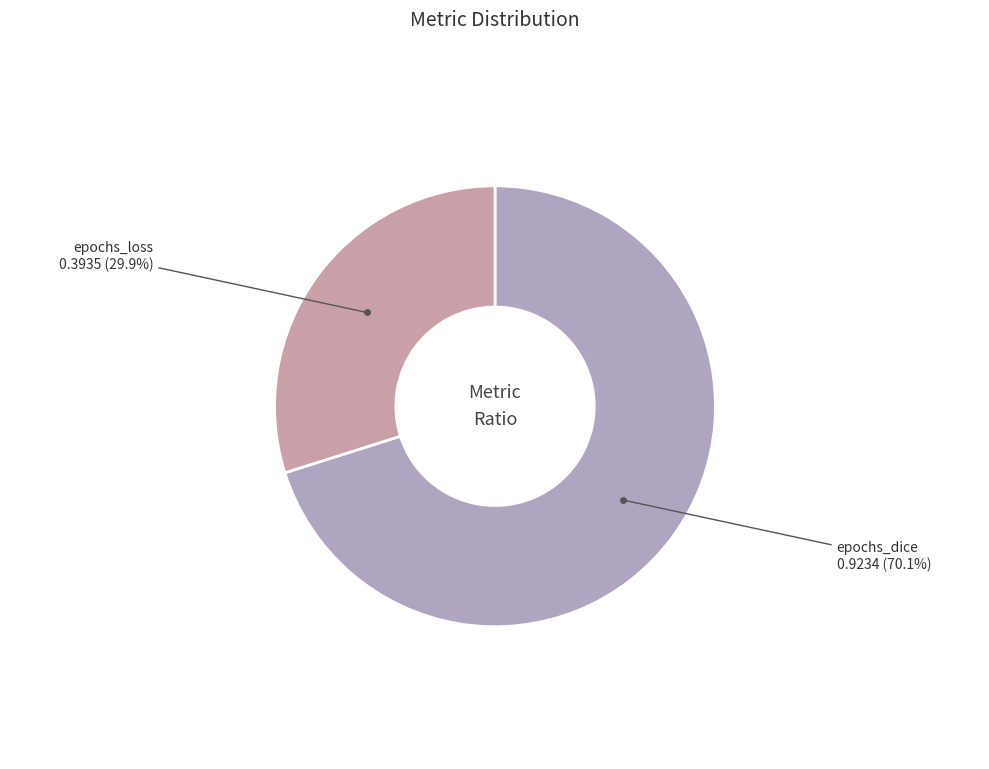

How many segments does this pie chart have?

2